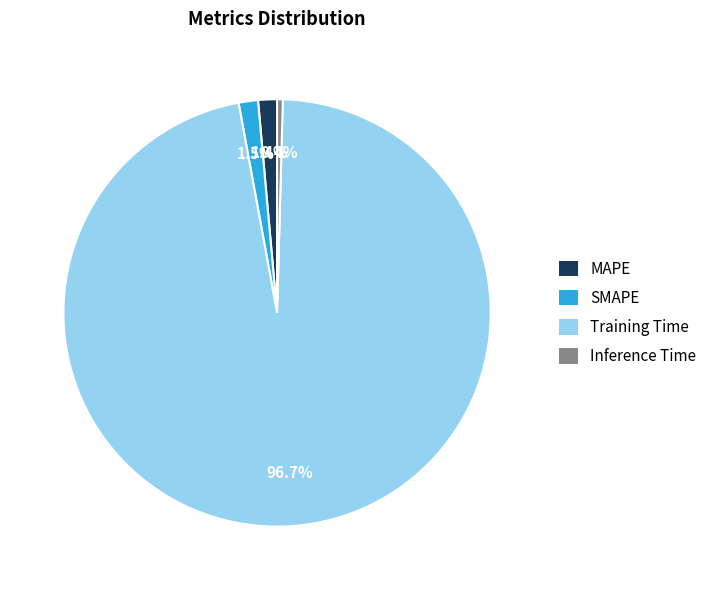

To the nearest percent, what is the difference between the largest and smallest slice percentages?

96%